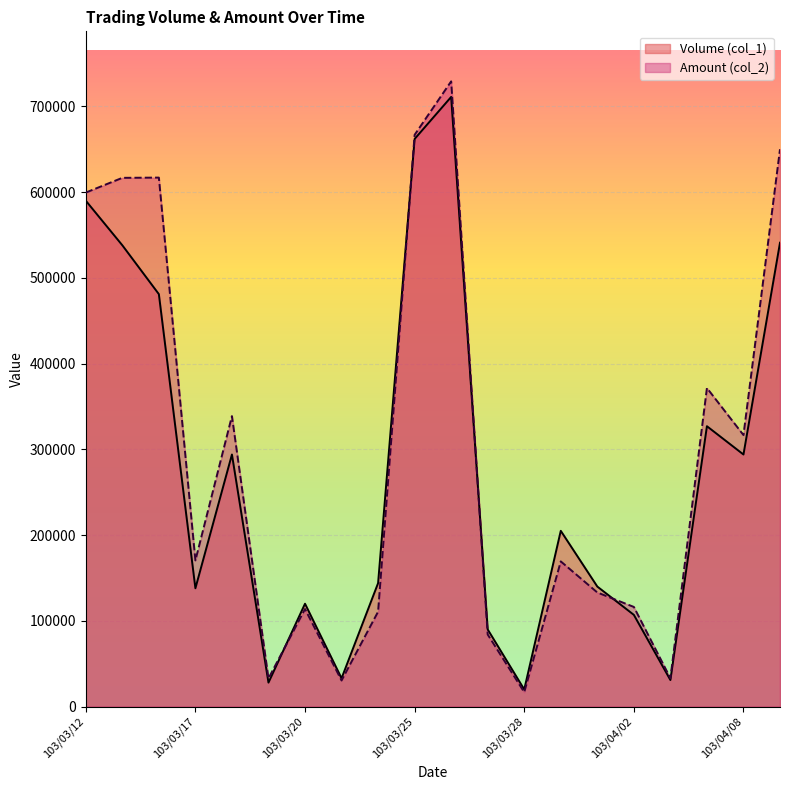

Is it true that Volume (col_1) equals 877481 at 103/03/12?

False